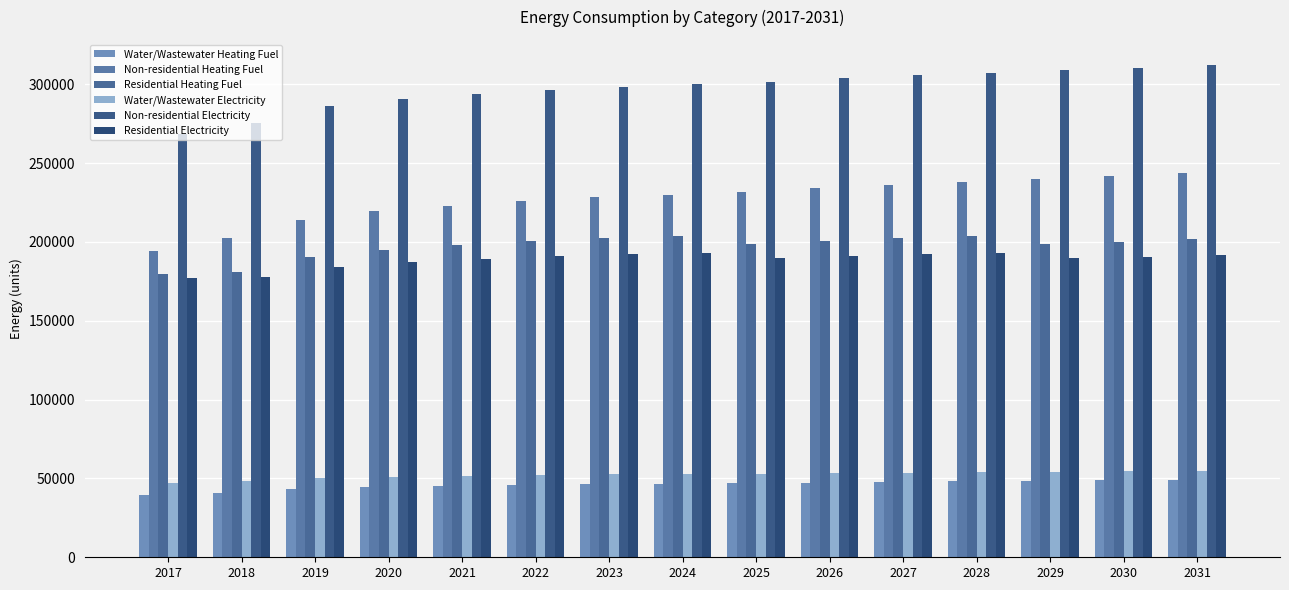

Which series has the largest range (max minus min)?

Non-residential Heating Fuel